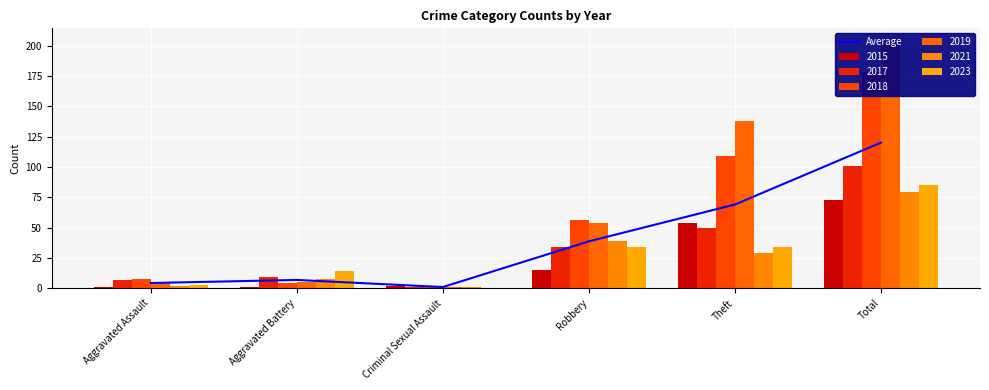

Reading left to right, what are all the values shown in this chart?

Aggravated Assault=4.3	Aggravated Battery=6.8	Criminal Sexual Assault=1.0	Robbery=38.7	Theft=69.0	Total=120.0